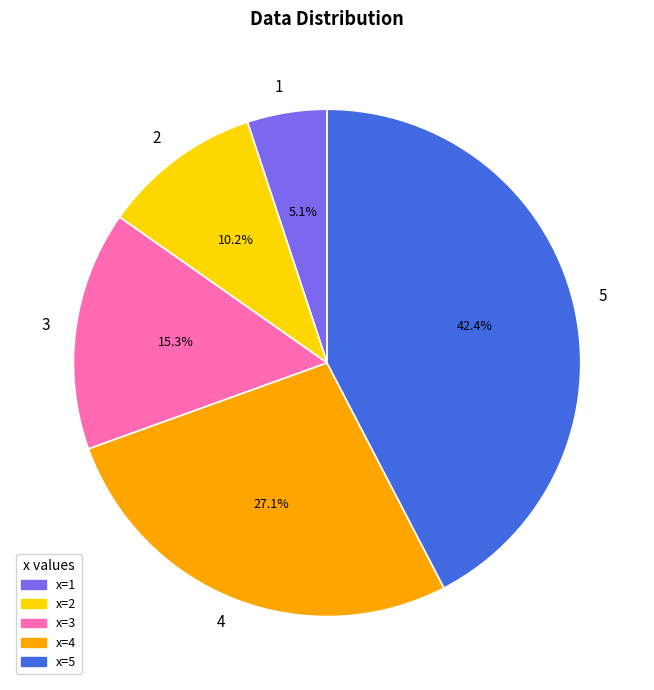

To the nearest percent, what is the combined percentage of 5 and 4?

69%